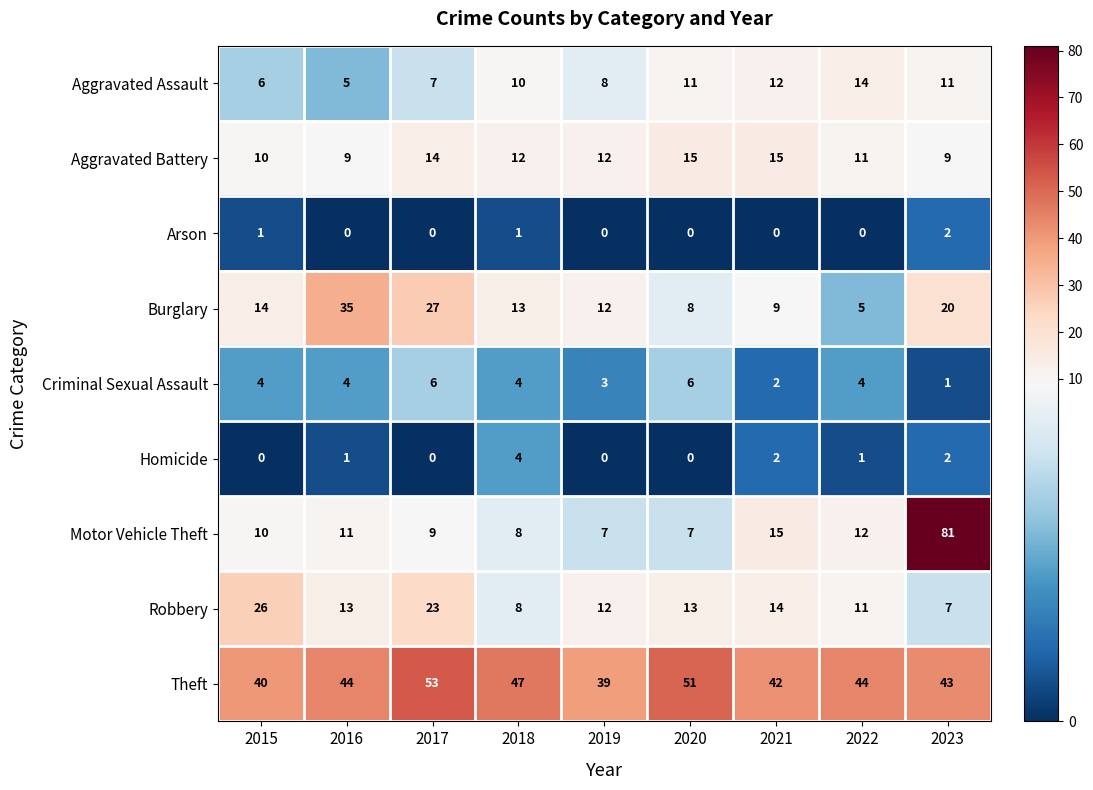

What is the spread (max minus min) of values at 2015?

40